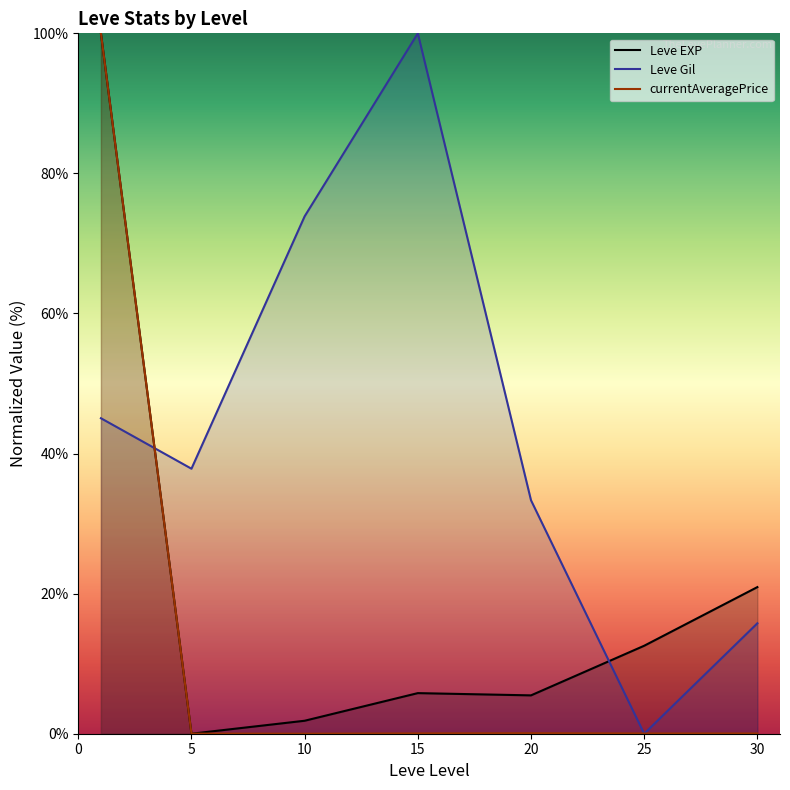

How many lines are shown in the chart?

3